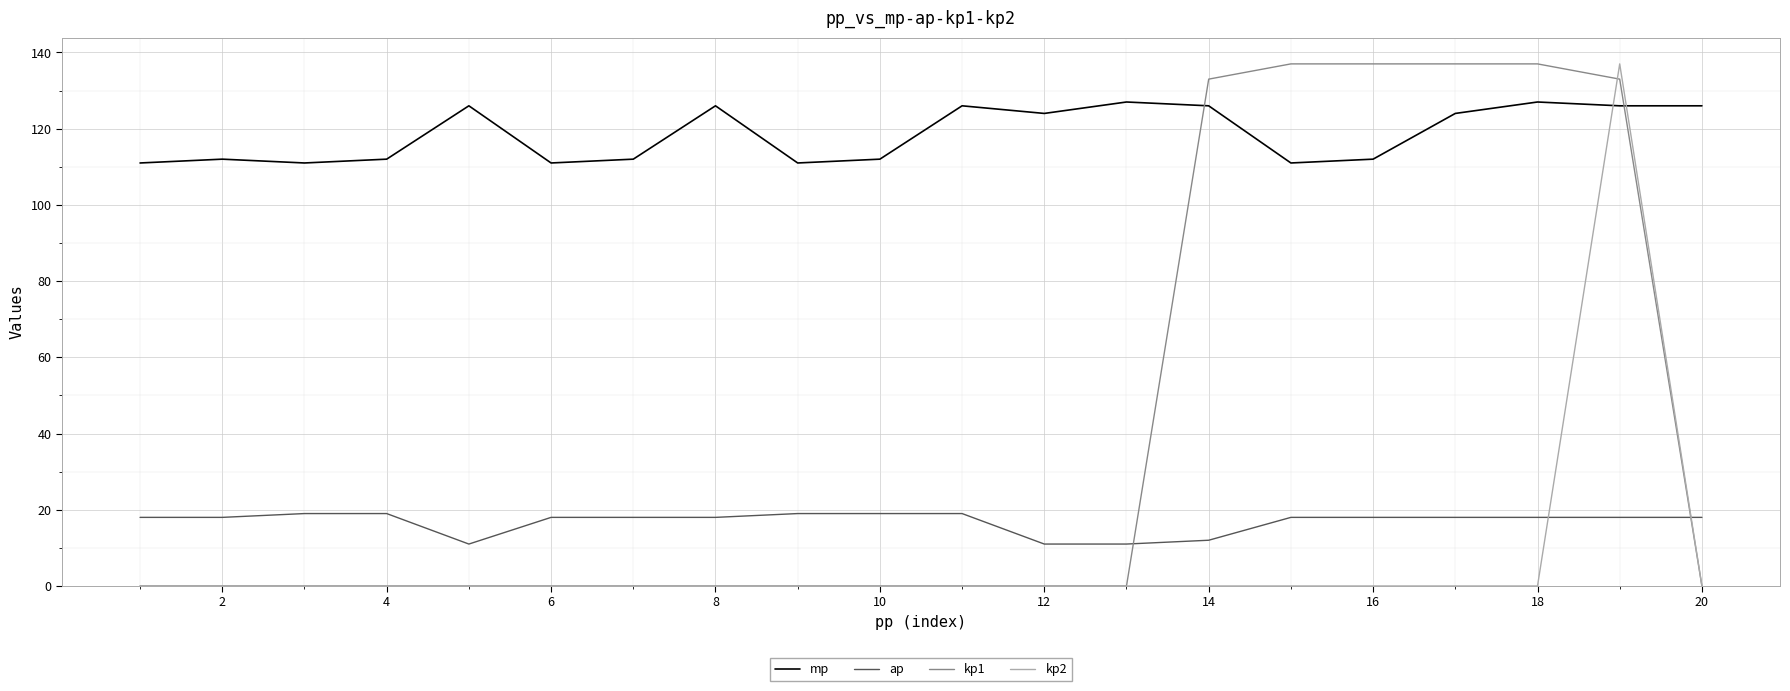

Which series has the largest total across all categories?

mp